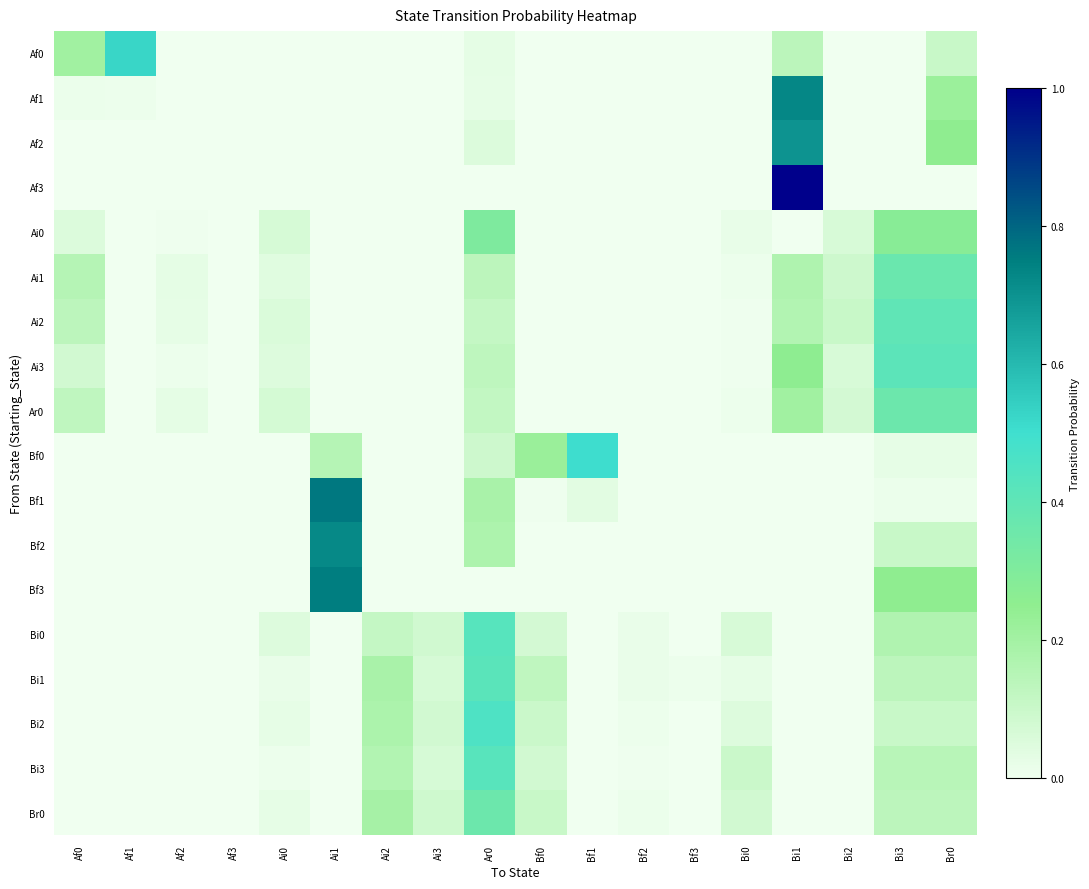

At Ar0, list the series in order from smallest to largest.

Af3, Bf3, Af1, Af0, Af2, Bf0, Ai2, Ar0, Ai3, Ai1, Bf2, Bf1, Ai0, Br0, Bi1, Bi3, Bi0, Bi2